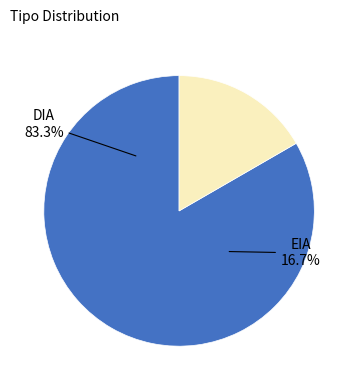

What portion of the pie excludes EIA?

83.3%